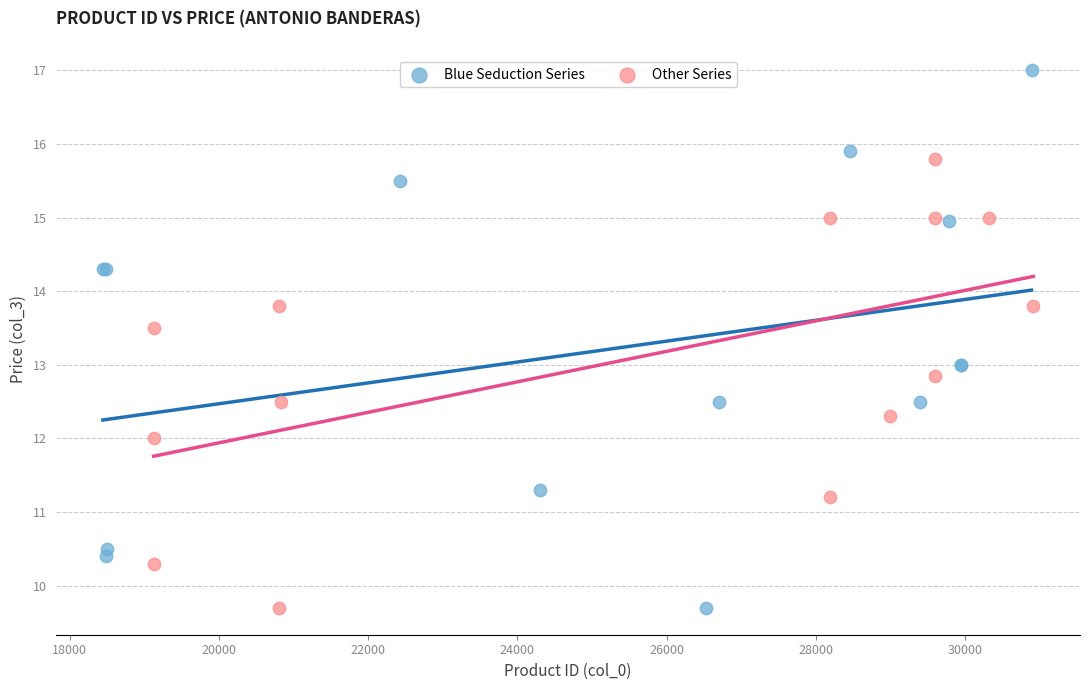

Which series contains the highest Y value?

Blue Seduction Series